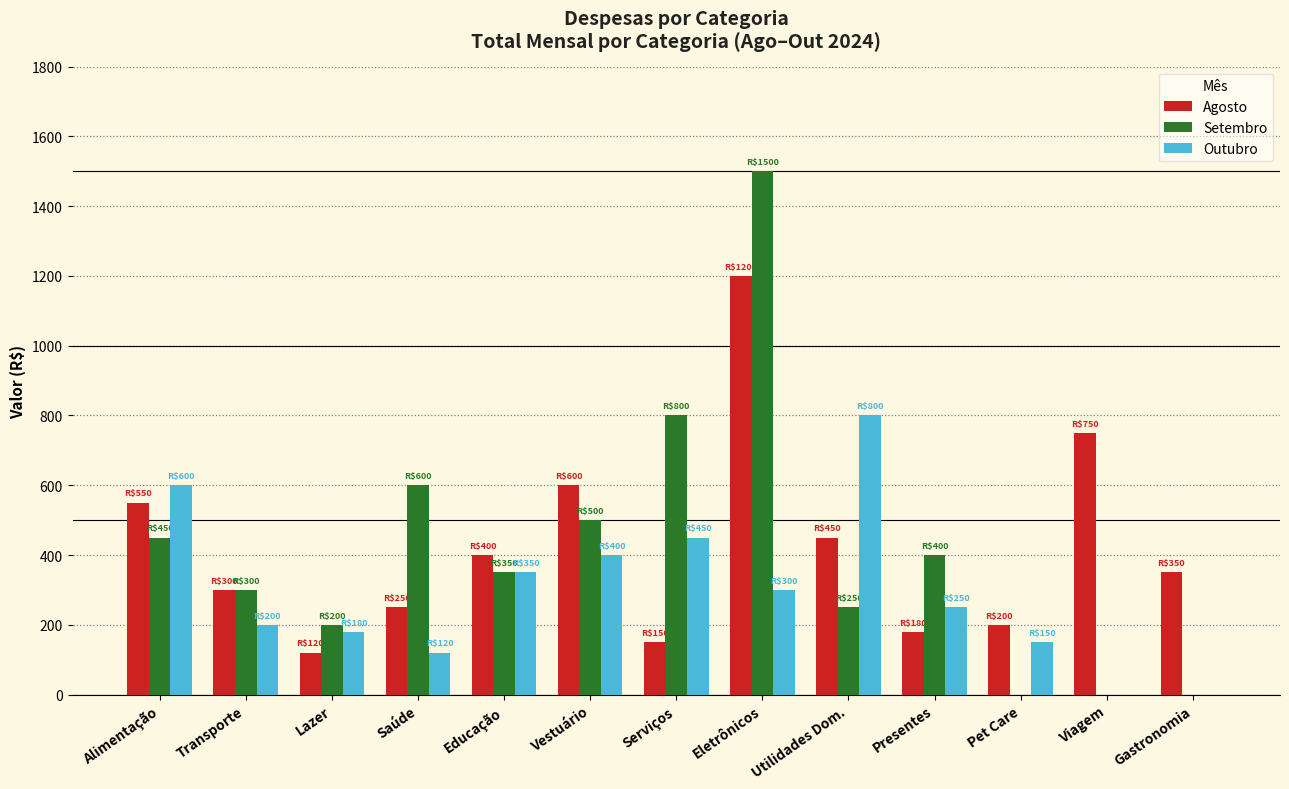

The value of Setembro at Gastronomia is 0. True or false?

True